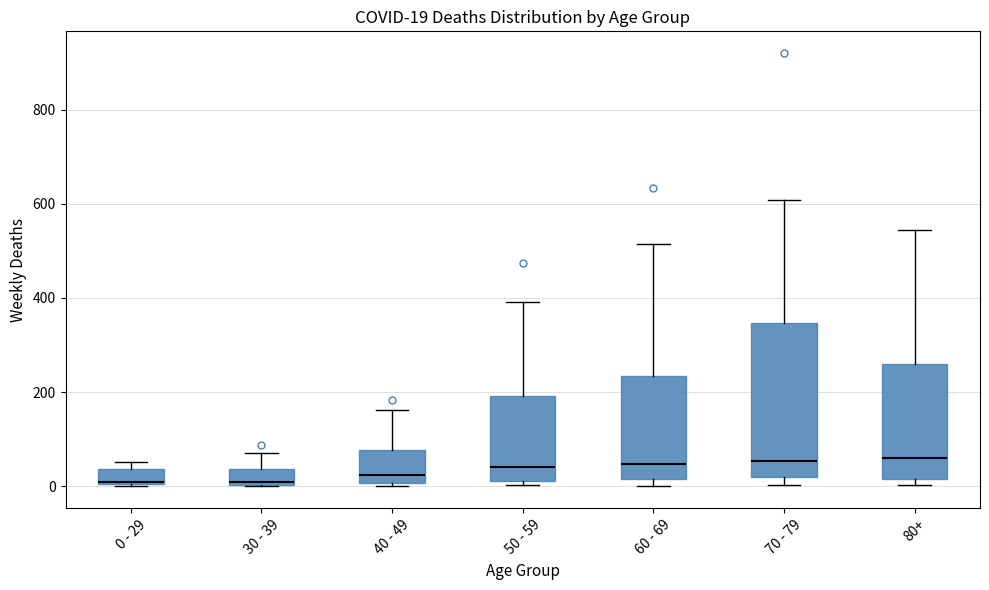

Comparing the boxes themselves (not the whiskers), which one is the tallest?

70 - 79